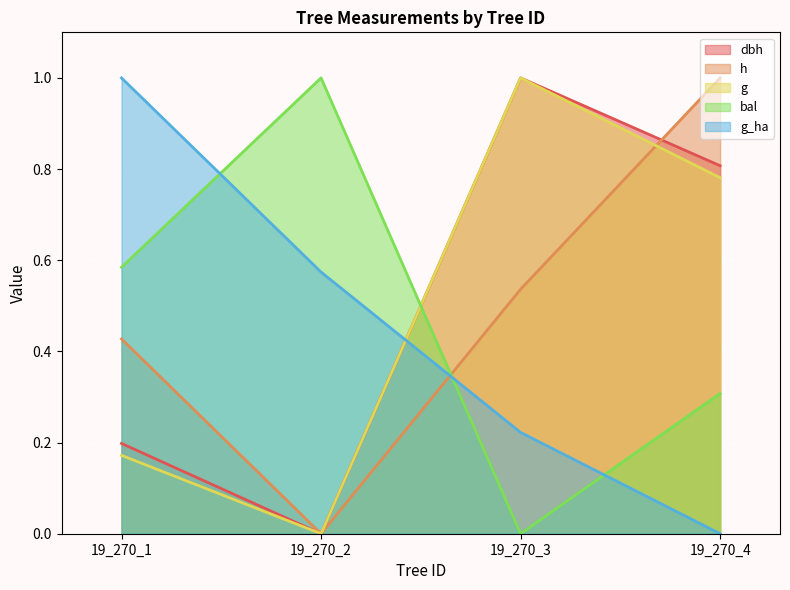

Where is the first local maximum for dbh?

19_270_3